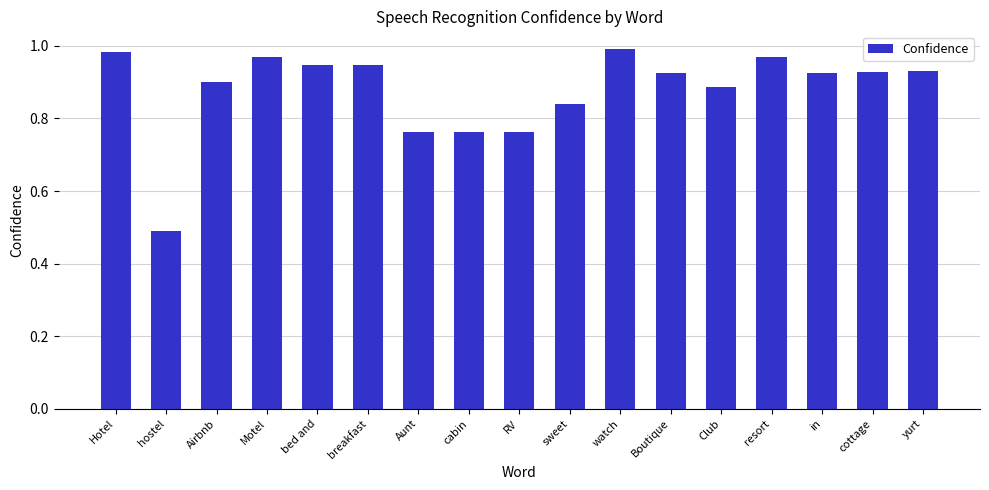

Between sweet and Boutique, which is larger?

Boutique